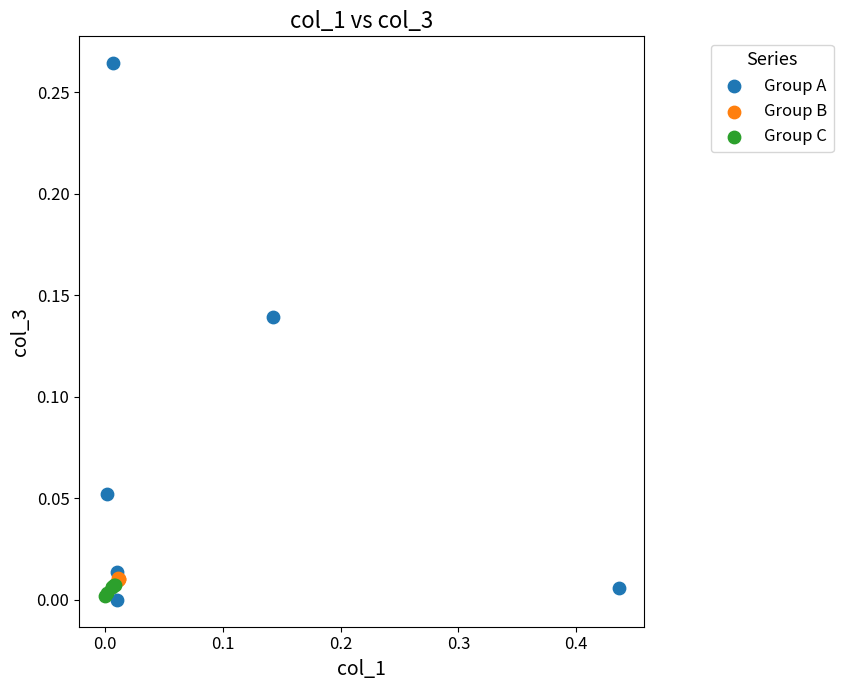

Which series contains the highest Y value?

Group A